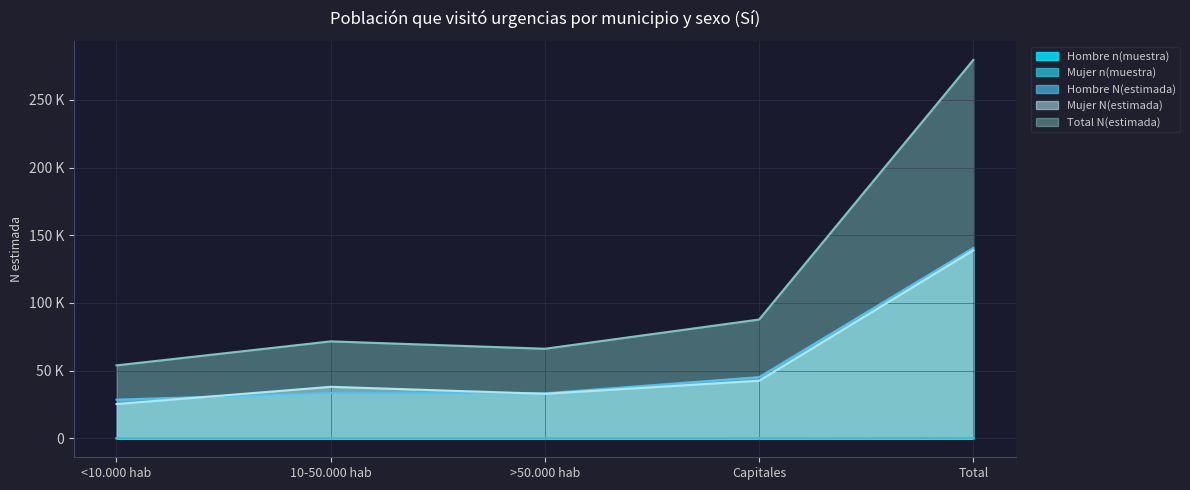

At which category is the sum across all series the highest?

Total